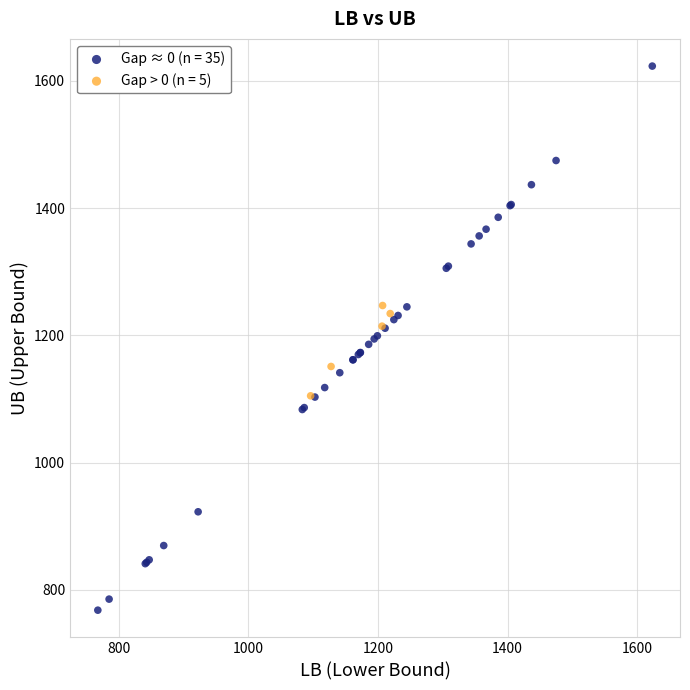

What are all the series names shown in the legend?

Gap ≈ 0 (n = 35), Gap > 0 (n = 5)